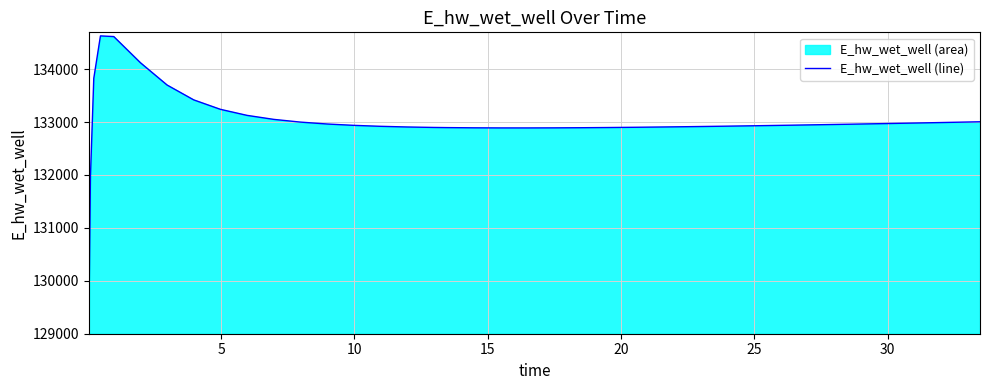

The chart shows a value of 73866.8 at 15. True or false?

False